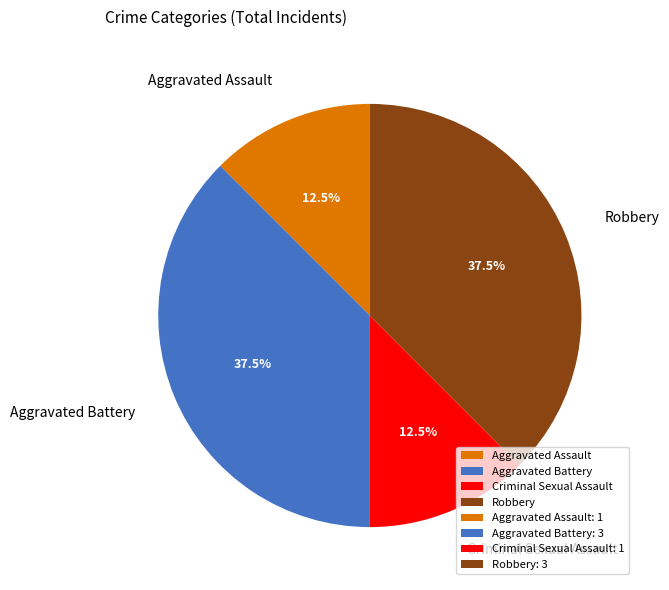

Which has a higher value, Aggravated Assault or Aggravated Battery?

Aggravated Battery